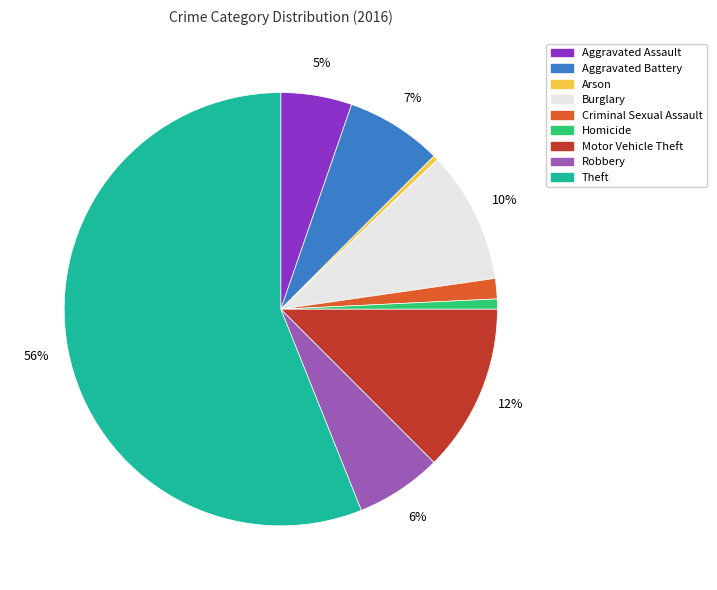

To the nearest percent, what is the average slice percentage?

11%